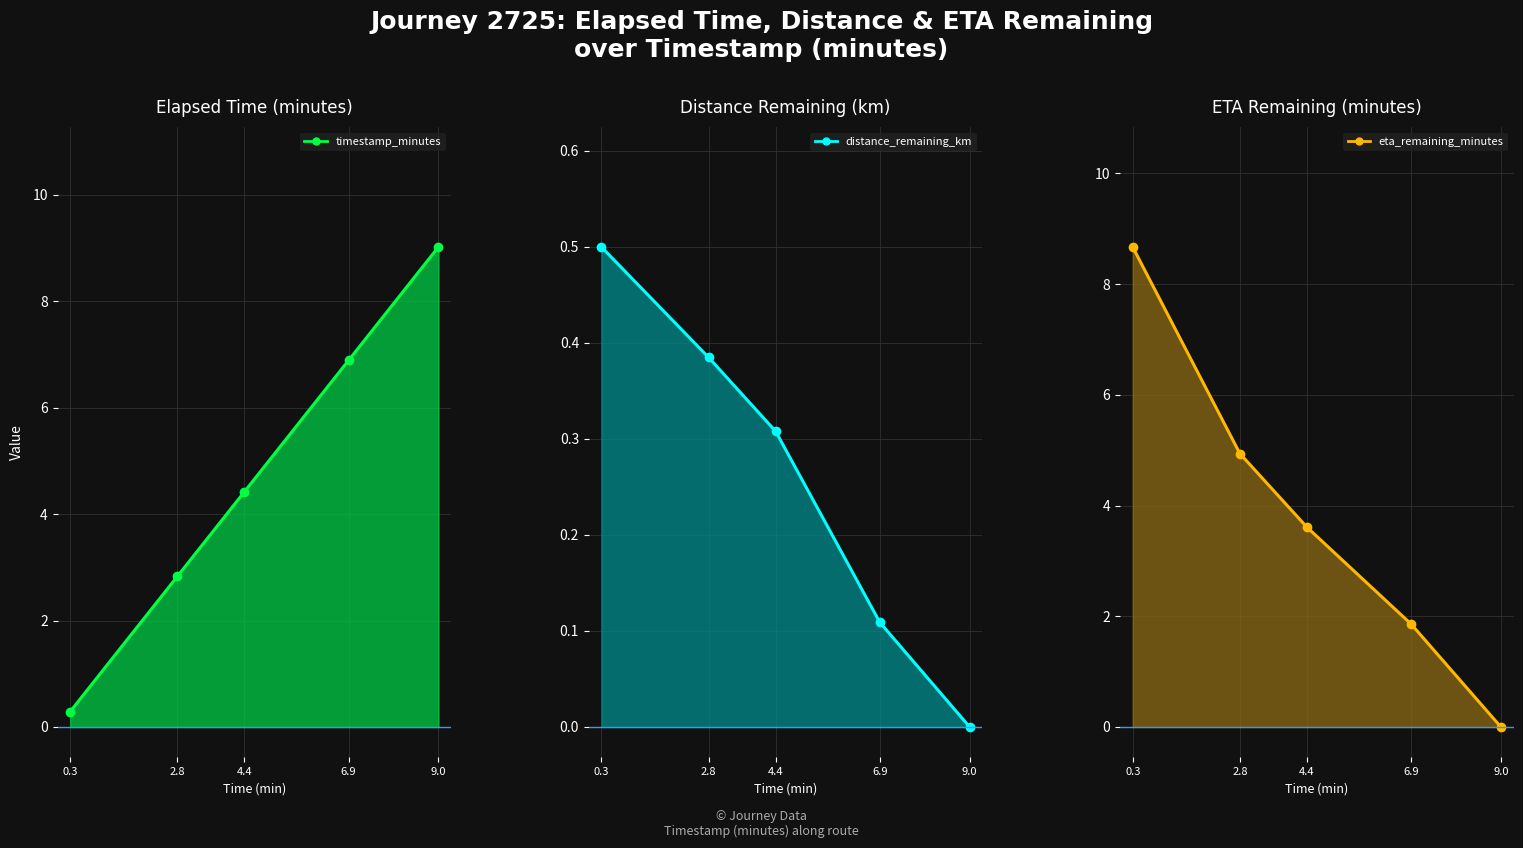

What is the difference between the eta_remaining_minutes values at 6.9 and 2.8?

3.1